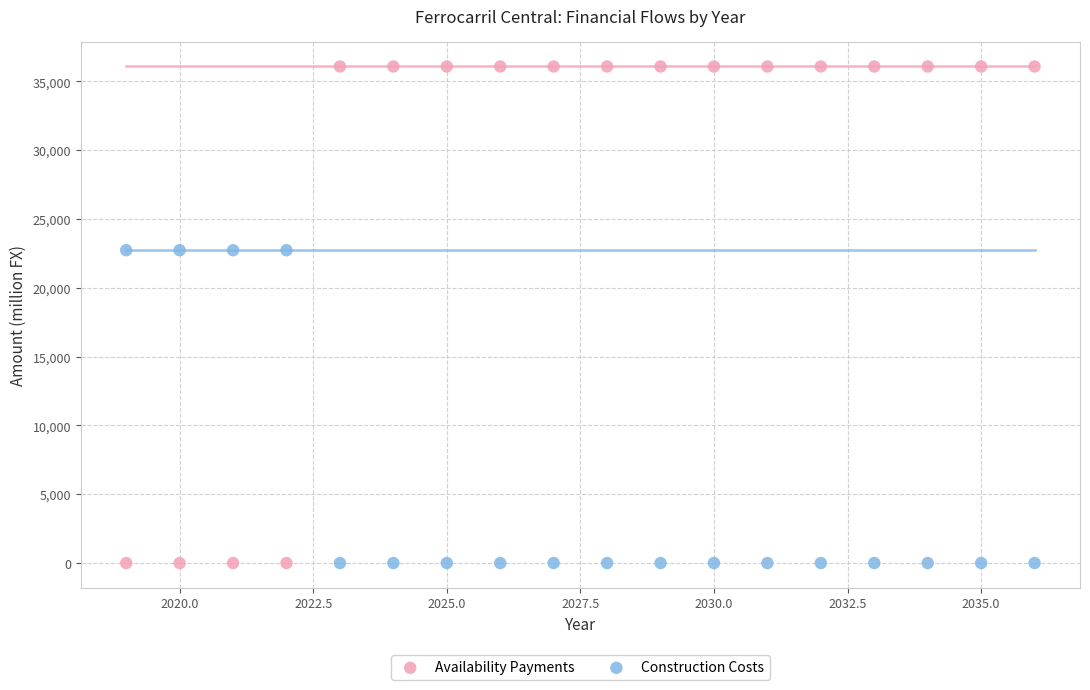

Across all data points, what is the range of X values (max minus min)?

17.0